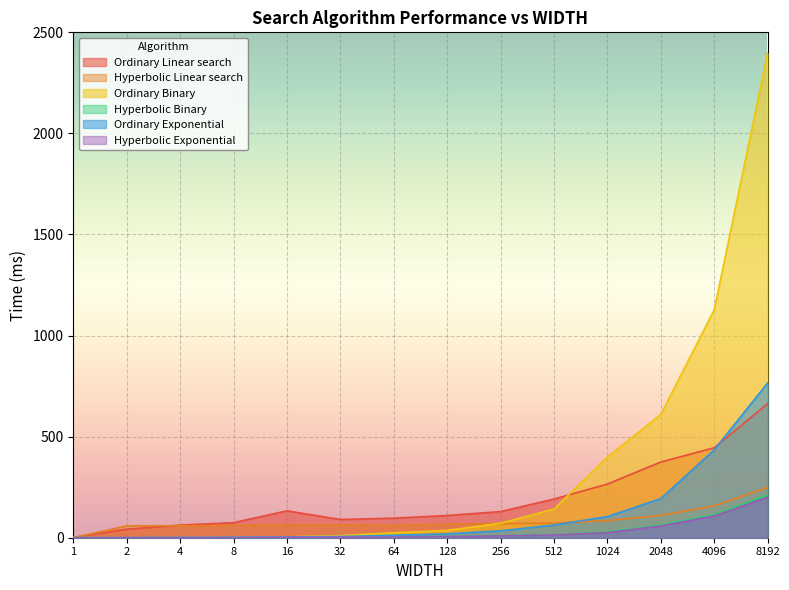

What is the difference between the highest and lowest values at 4096?

1020.1